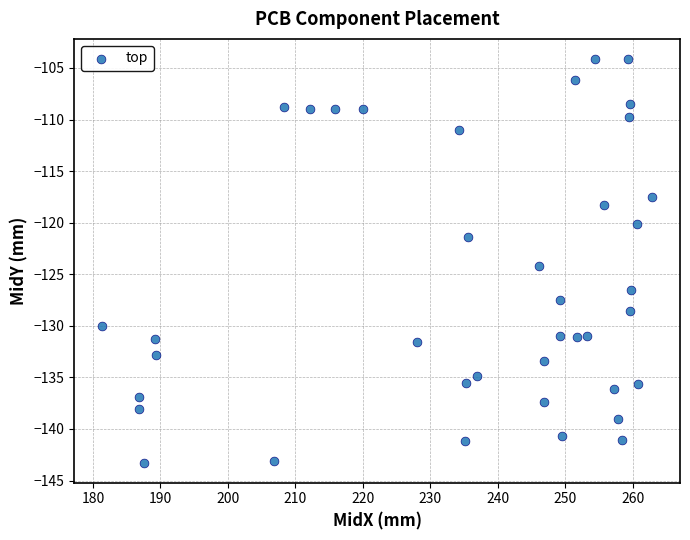

What is the range of Y values (max minus min)?

39.1